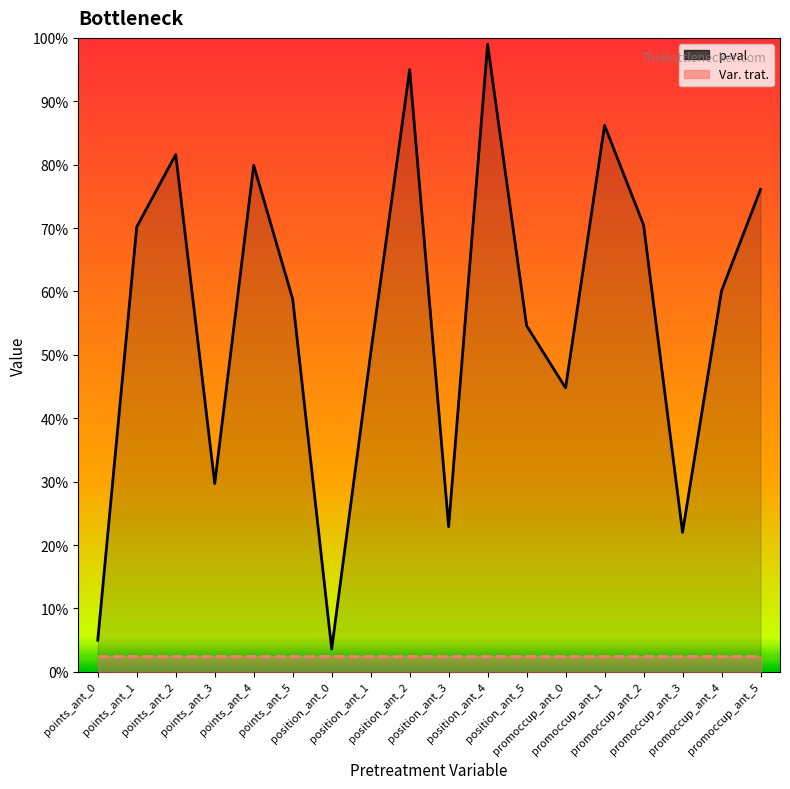

Reading left to right, what are all the values shown in this chart?

p-val: points_ant_0=0.1	points_ant_1=0.7	points_ant_2=0.8	points_ant_3=0.3	points_ant_4=0.8	points_ant_5=0.6	position_ant_0=0.0	position_ant_1=0.5	position_ant_2=0.9	position_ant_3=0.2	position_ant_4=1.0	position_ant_5=0.5	promoccup_ant_0=0.4	promoccup_ant_1=0.9	promoccup_ant_2=0.7	promoccup_ant_3=0.2	promoccup_ant_4=0.6	promoccup_ant_5=0.8
Var. trat.: points_ant_0=0.0	points_ant_1=0.0	points_ant_2=0.0	points_ant_3=0.0	points_ant_4=0.0	points_ant_5=0.0	position_ant_0=0.0	position_ant_1=0.0	position_ant_2=0.0	position_ant_3=0.0	position_ant_4=0.0	position_ant_5=0.0	promoccup_ant_0=0.0	promoccup_ant_1=0.0	promoccup_ant_2=0.0	promoccup_ant_3=0.0	promoccup_ant_4=0.0	promoccup_ant_5=0.0